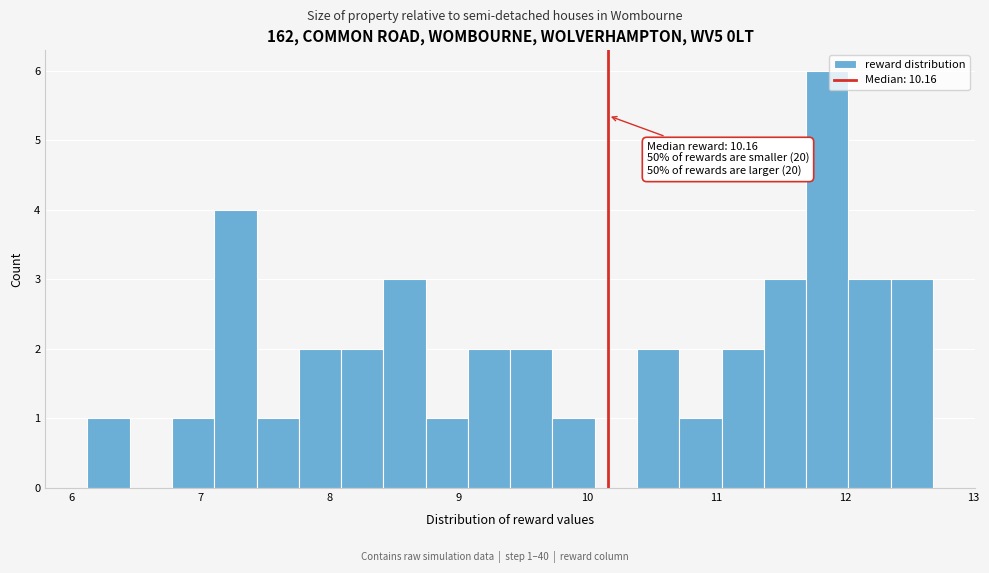

Around what value on the x-axis is the tallest bar? Give the approximate position of its centre, as read against the axis.

11.9